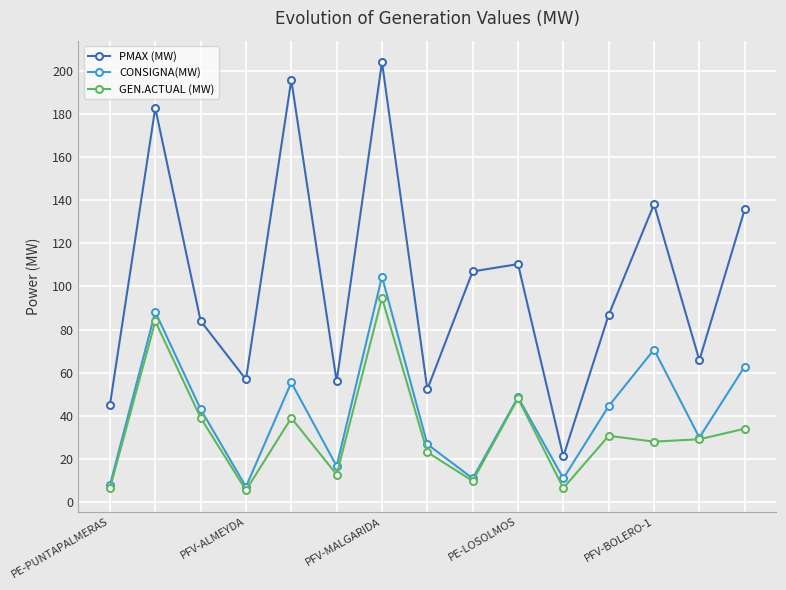

List the series in order of their peak value, lowest first.

GEN.ACTUAL (MW), CONSIGNA(MW), PMAX (MW)